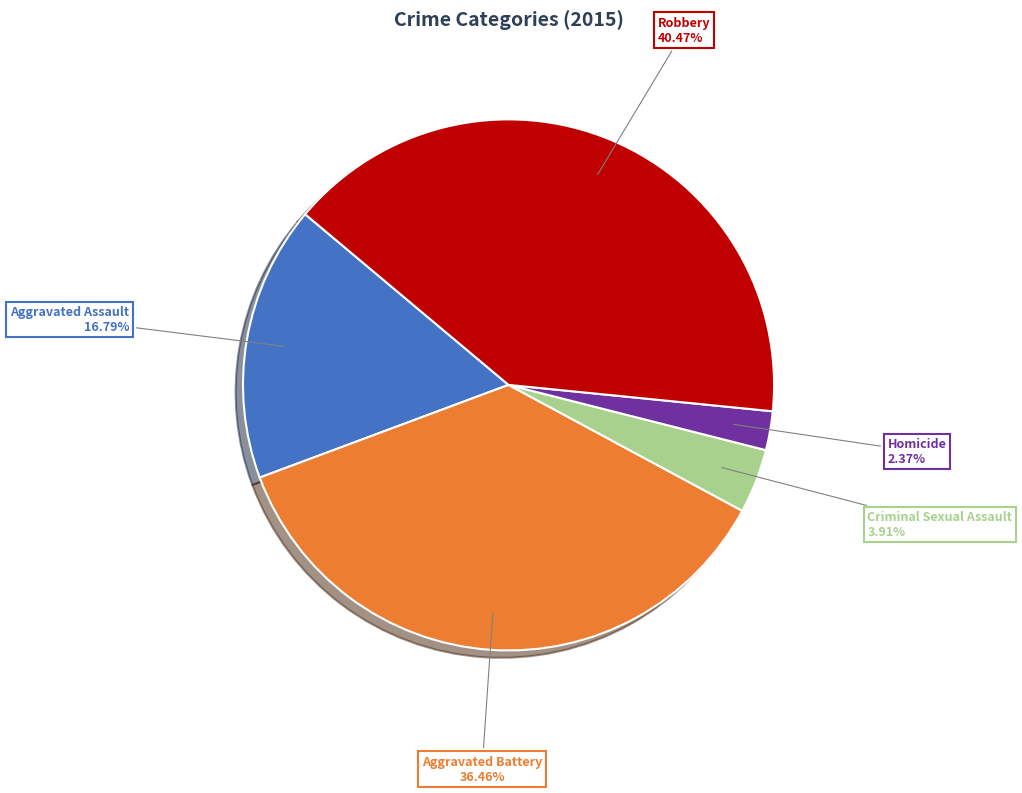

Is there any slice that represents more than half of the pie?

No